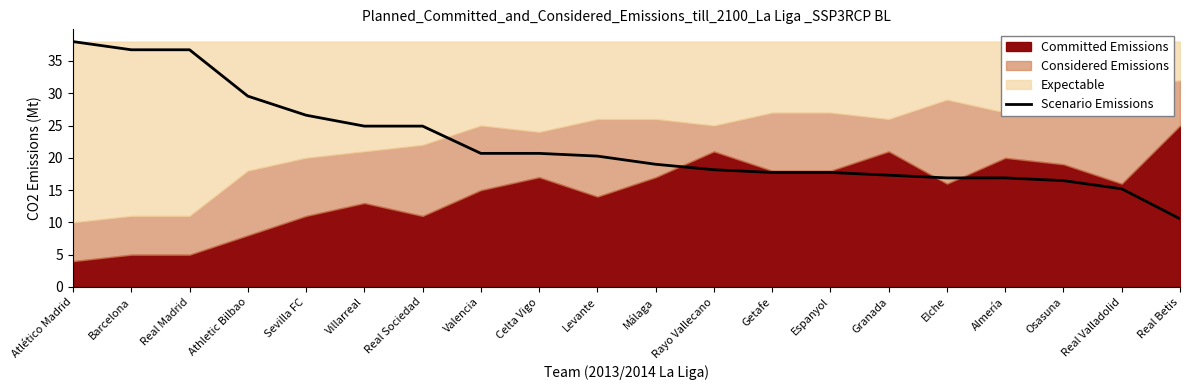

What is the label of the 17th point from the left?

Almería